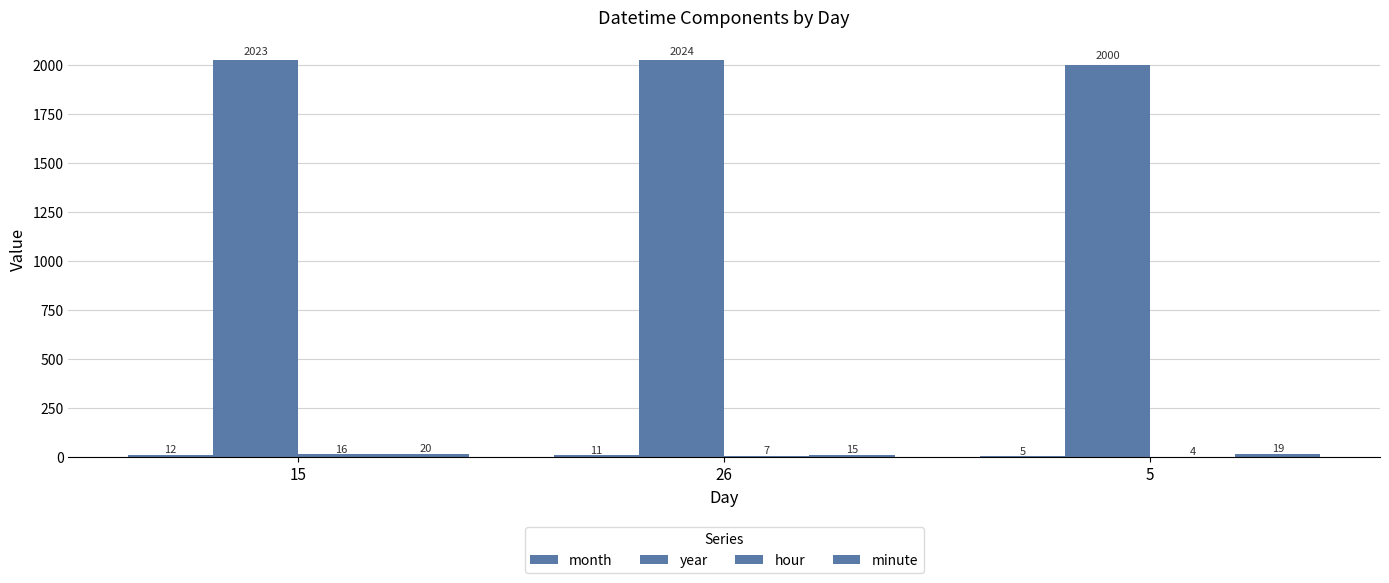

At which category does the chart reach its minimum across all series?

5